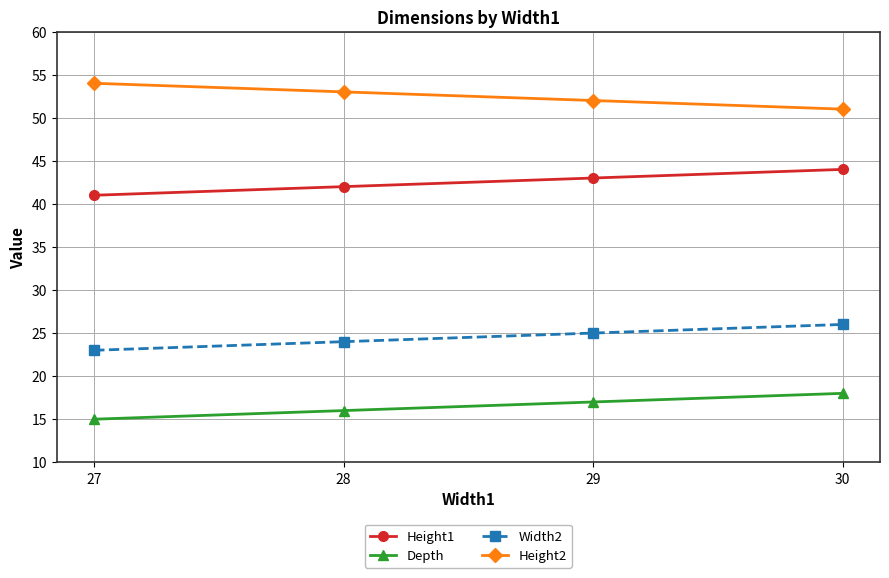

True or false: Height2 has more than 2 points higher than both neighbors.

False